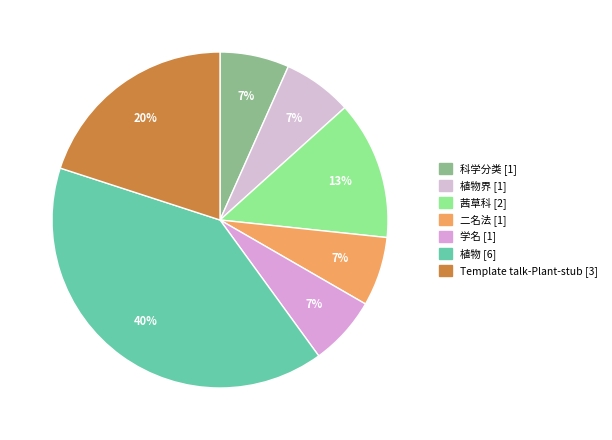

Rank the categories by value from lowest to highest.

科学分类, 植物界, 二名法, 学名, 茜草科, Template talk-Plant-stub, 植物